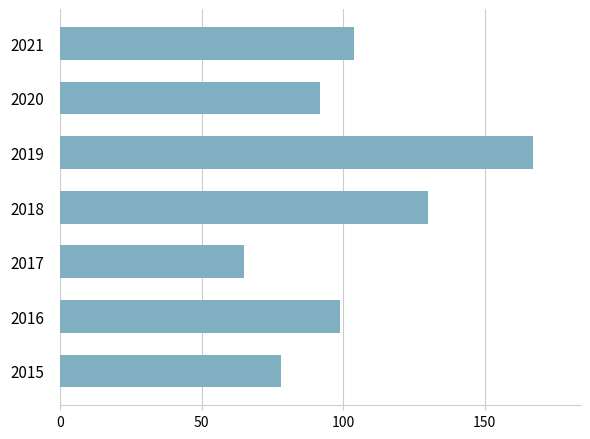

List the labels in order of value, largest first.

2019, 2018, 2021, 2016, 2020, 2015, 2017